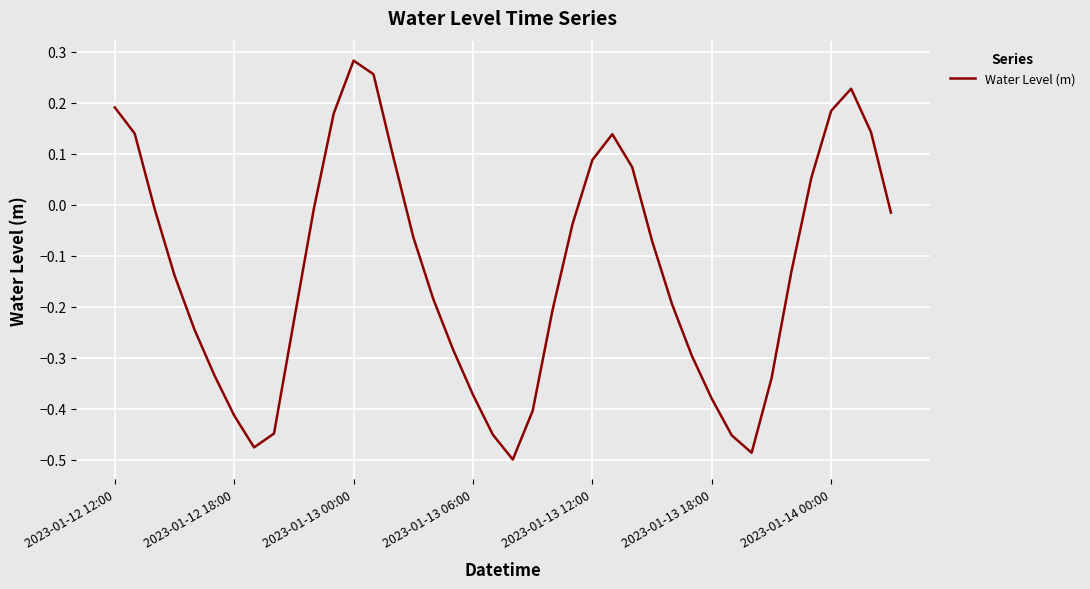

How many negative values are there?

27